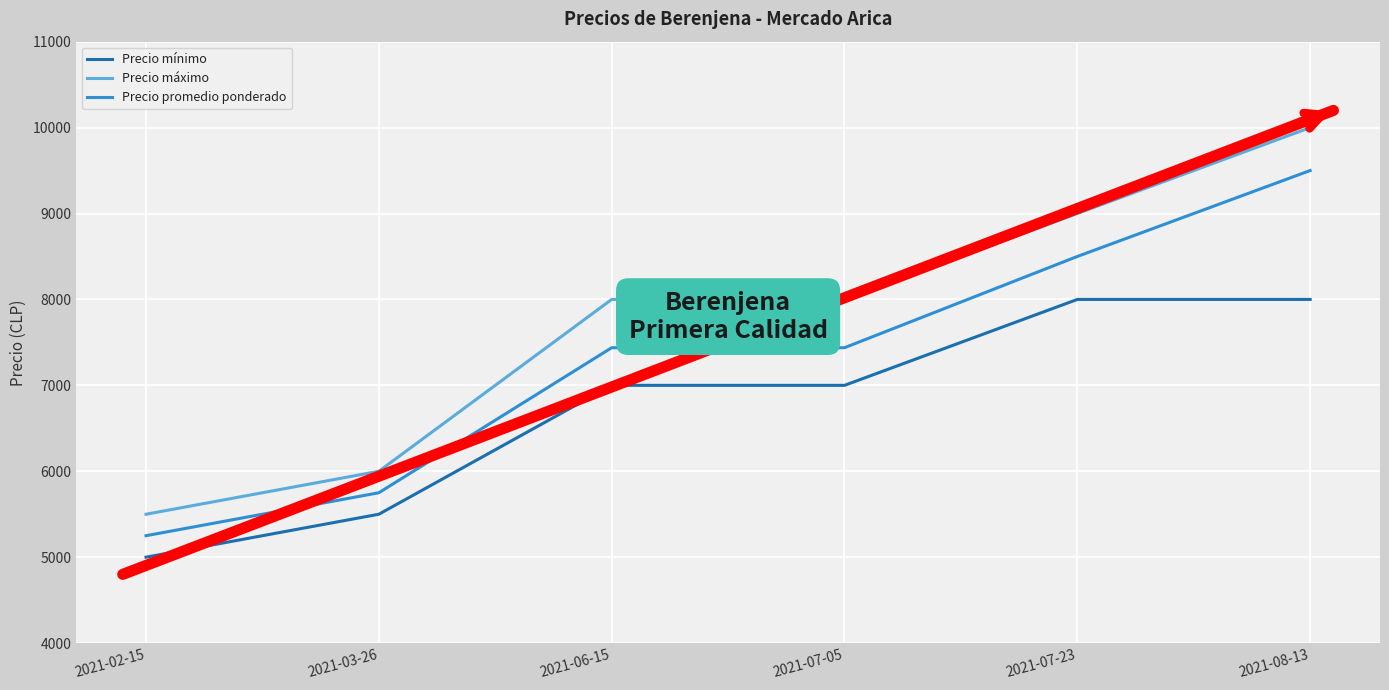

Does the chart display data point markers on the line(s)?

No